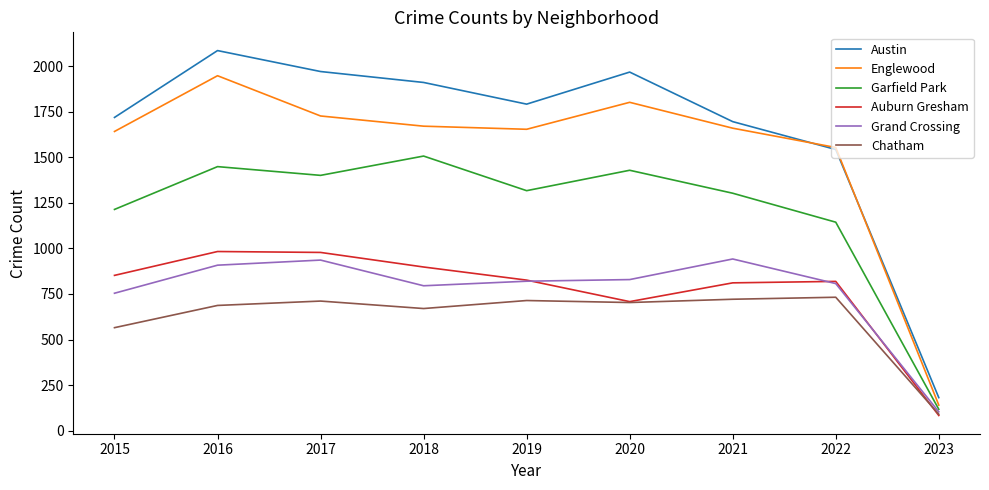

Which category has the highest value across all series?

2016